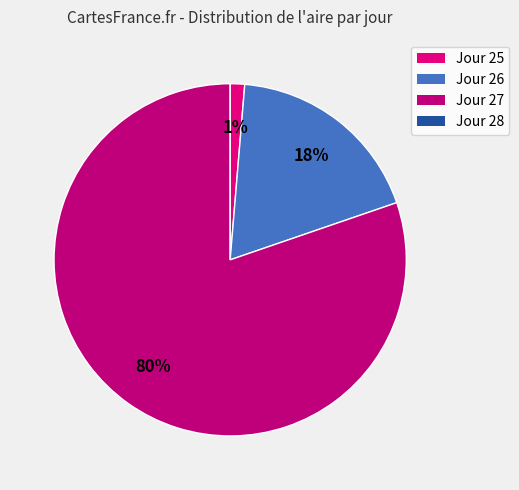

Which category has the biggest portion of the pie?

27